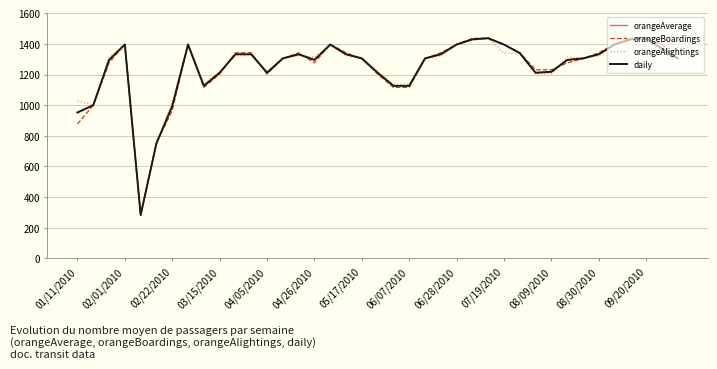

Is this an area chart (filled region under the line)?

No